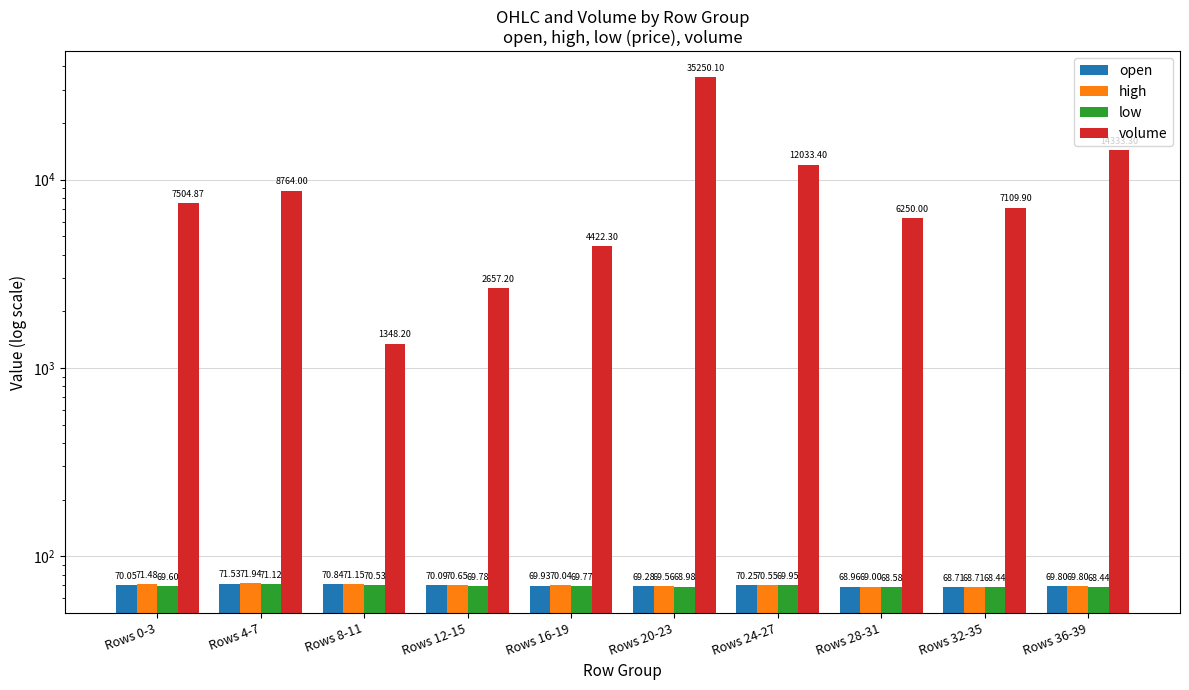

At which label is open closest to 70?

Rows 0-3